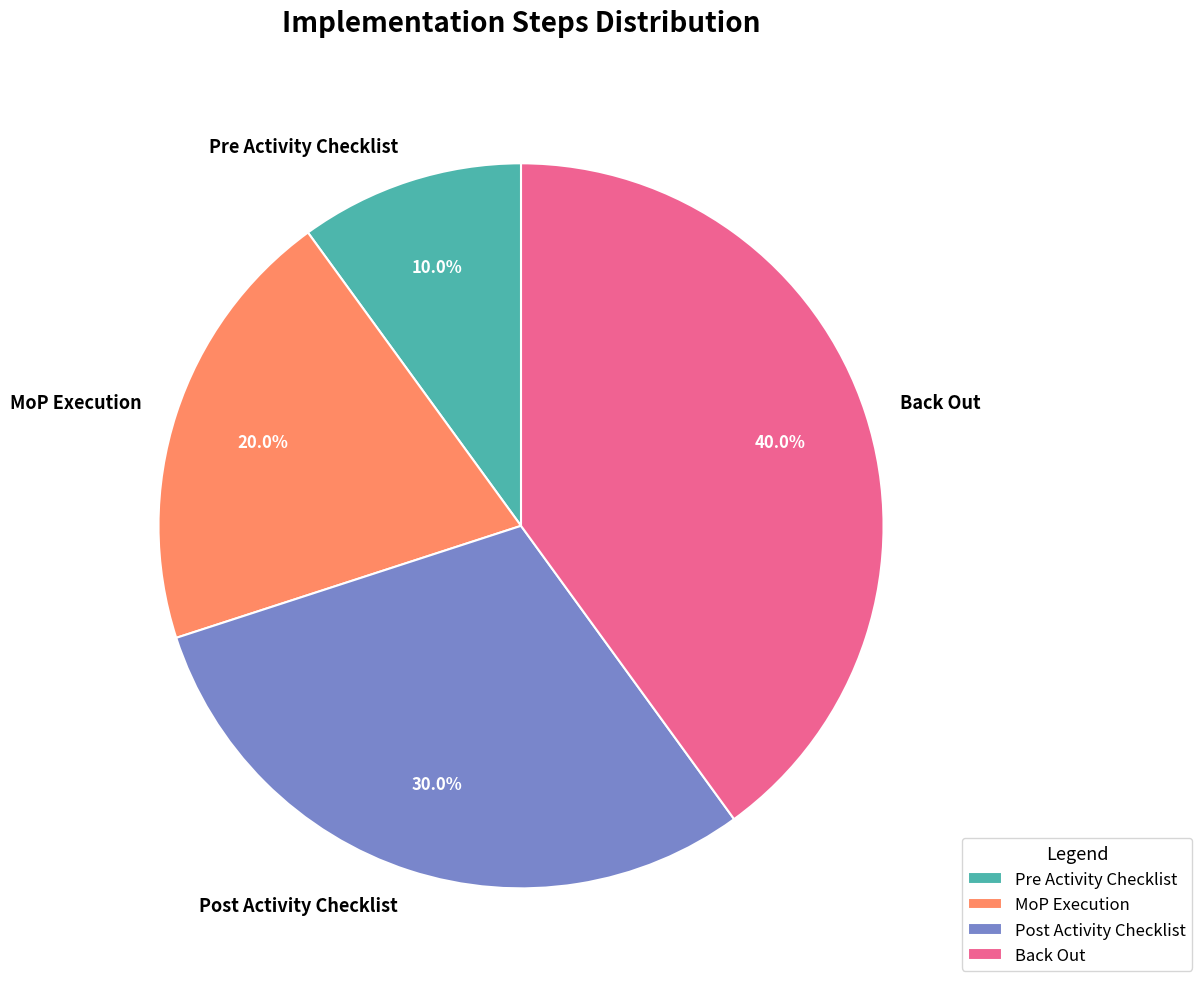

The Post Activity Checklist slice represents 30% of the pie. True or false?

True